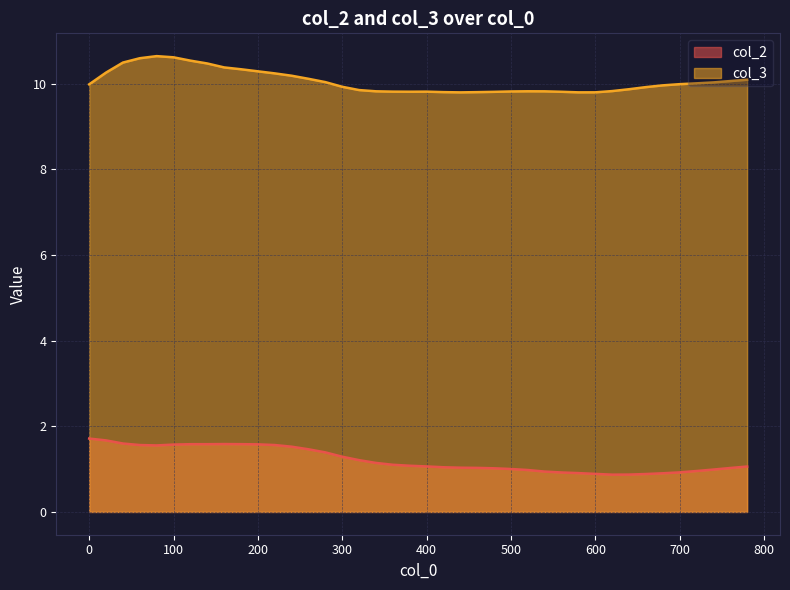

How many data points in col_2 are less than 1?

12